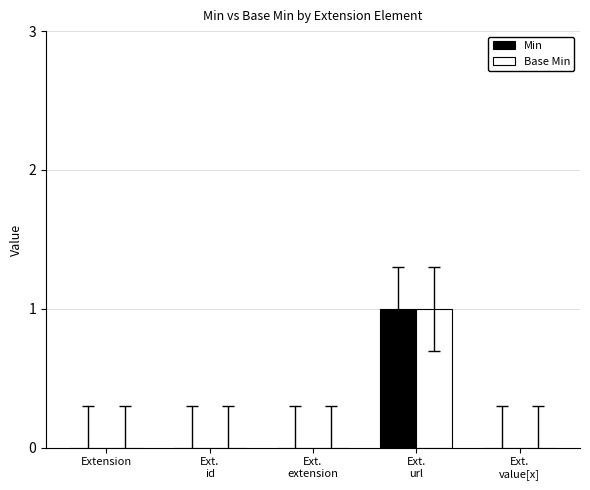

How many groups of bars are there?

5